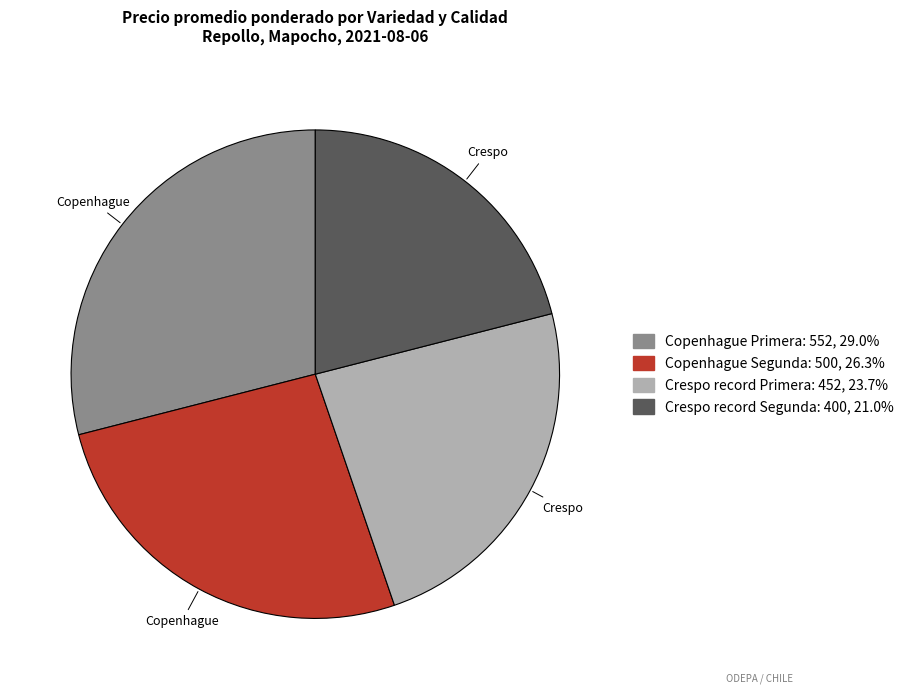

Does any single category account for the majority?

No